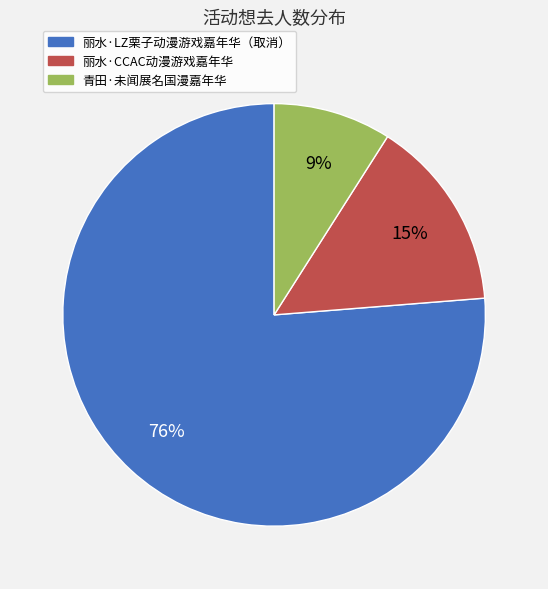

Rank the categories by value from lowest to highest.

青田·未闻展名国漫嘉年华, 丽水·CCAC动漫游戏嘉年华, 丽水·LZ栗子动漫游戏嘉年华（取消）